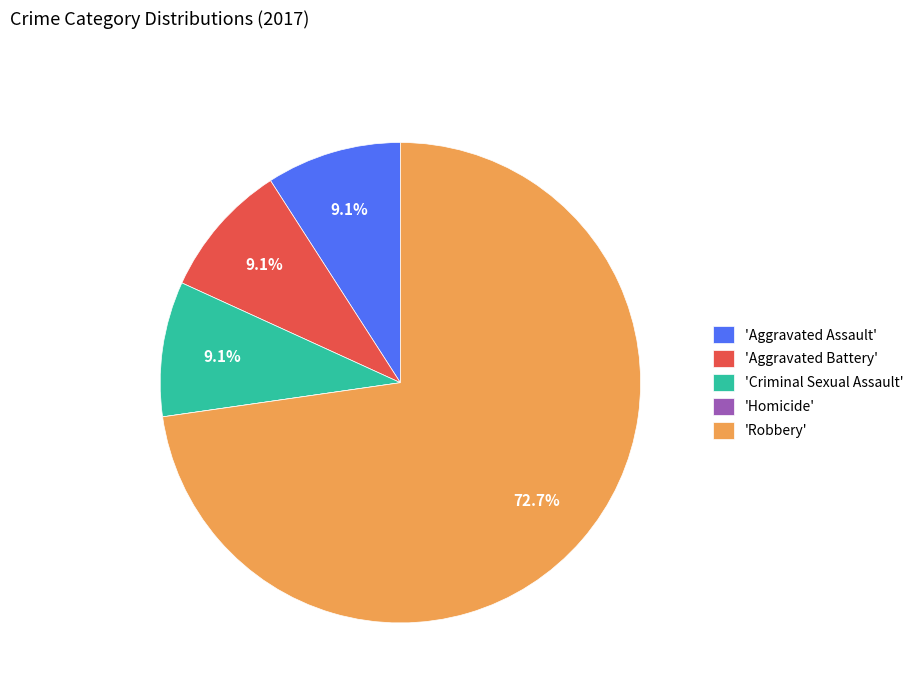

Which has a higher value, 'Robbery' or 'Criminal Sexual Assault'?

'Robbery'